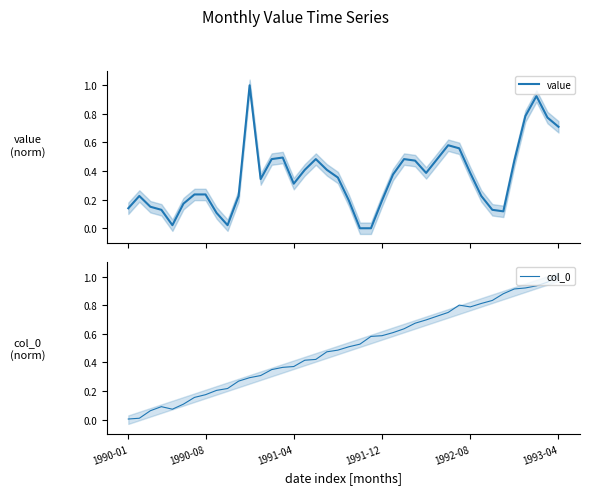

Reading left to right, extract all data points from this chart.

value: 0.1	0.2	0.2	0.1	0.0	0.2	0.2	0.2	0.1	0.0	0.2	1.0	0.3	0.5	0.5	0.3	0.4	0.5	0.4	0.4	0.2	0.0	0.0	0.2	0.4	0.5	0.5	0.4	0.5	0.6	0.6	0.4	0.2	0.1	0.1	0.5	0.8	0.9	0.8	0.7
col_0: 0.0	0.0	0.1	0.1	0.1	0.1	0.2	0.2	0.2	0.2	0.3	0.3	0.3	0.4	0.4	0.4	0.4	0.4	0.5	0.5	0.5	0.5	0.6	0.6	0.6	0.6	0.7	0.7	0.7	0.8	0.8	0.8	0.8	0.8	0.9	0.9	0.9	0.9	1.0	1.0